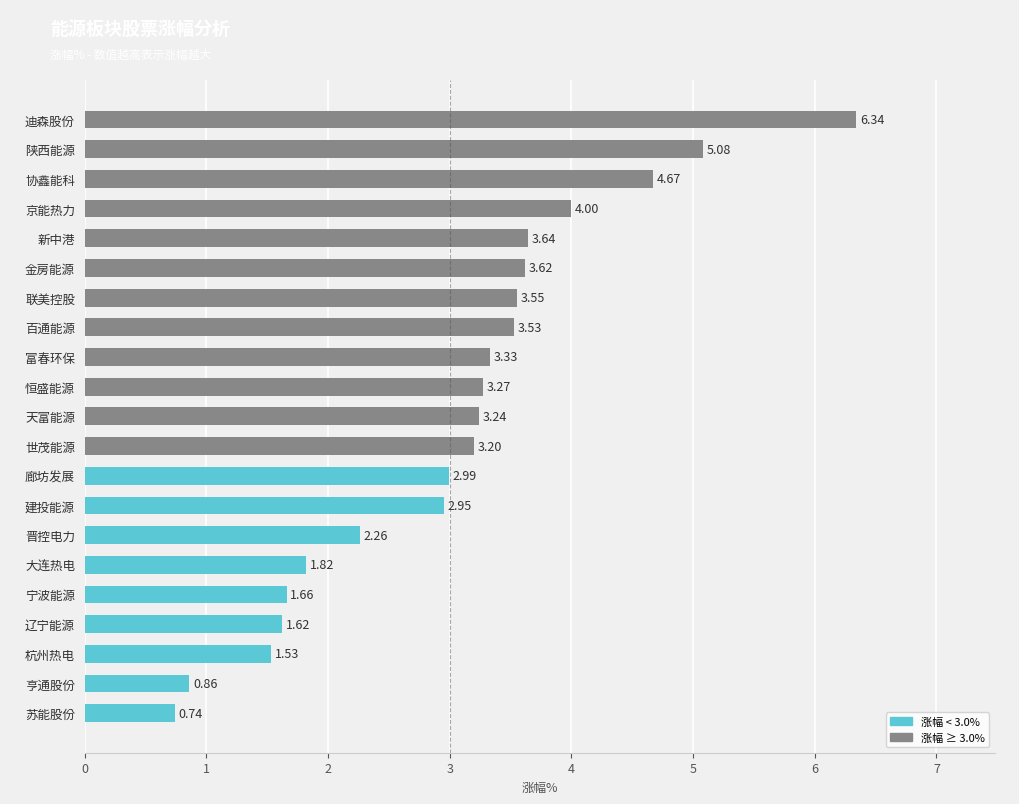

Where is the data nearest to the value 3?

廊坊发展